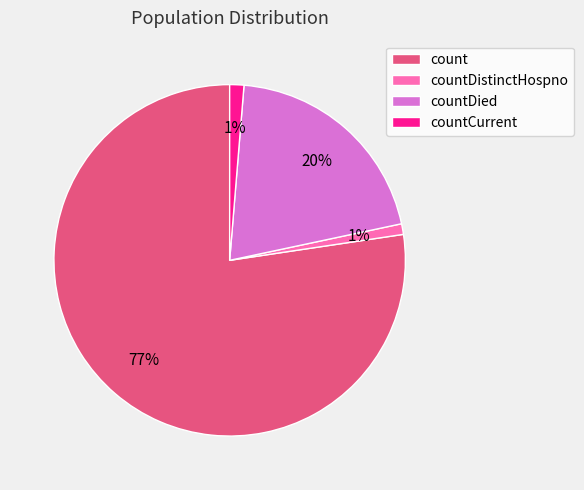

Count the number of slices in the pie.

4